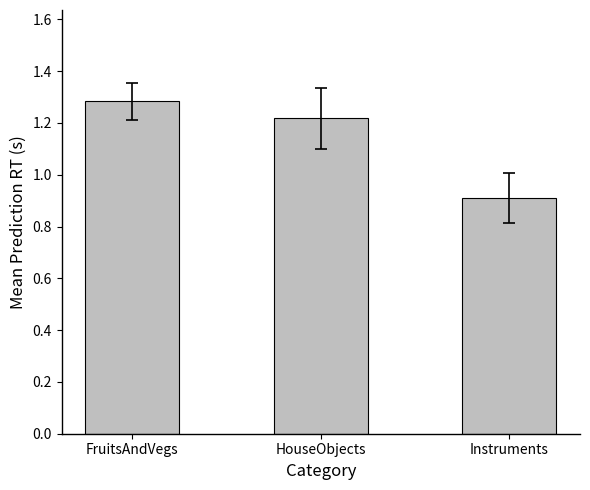

What is the difference between the maximum and second lowest values?

0.1